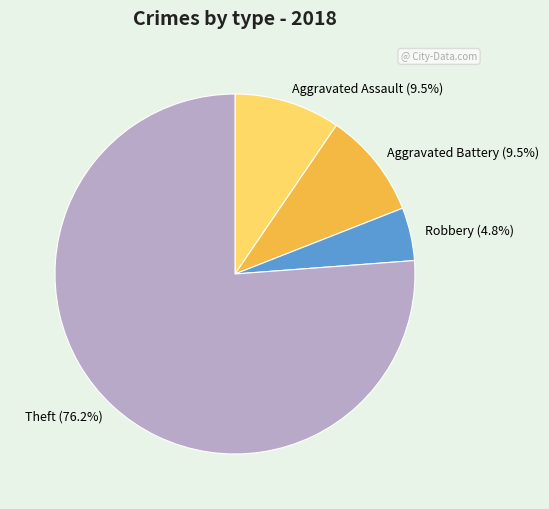

True or false: Theft accounts for 81% of the total.

False